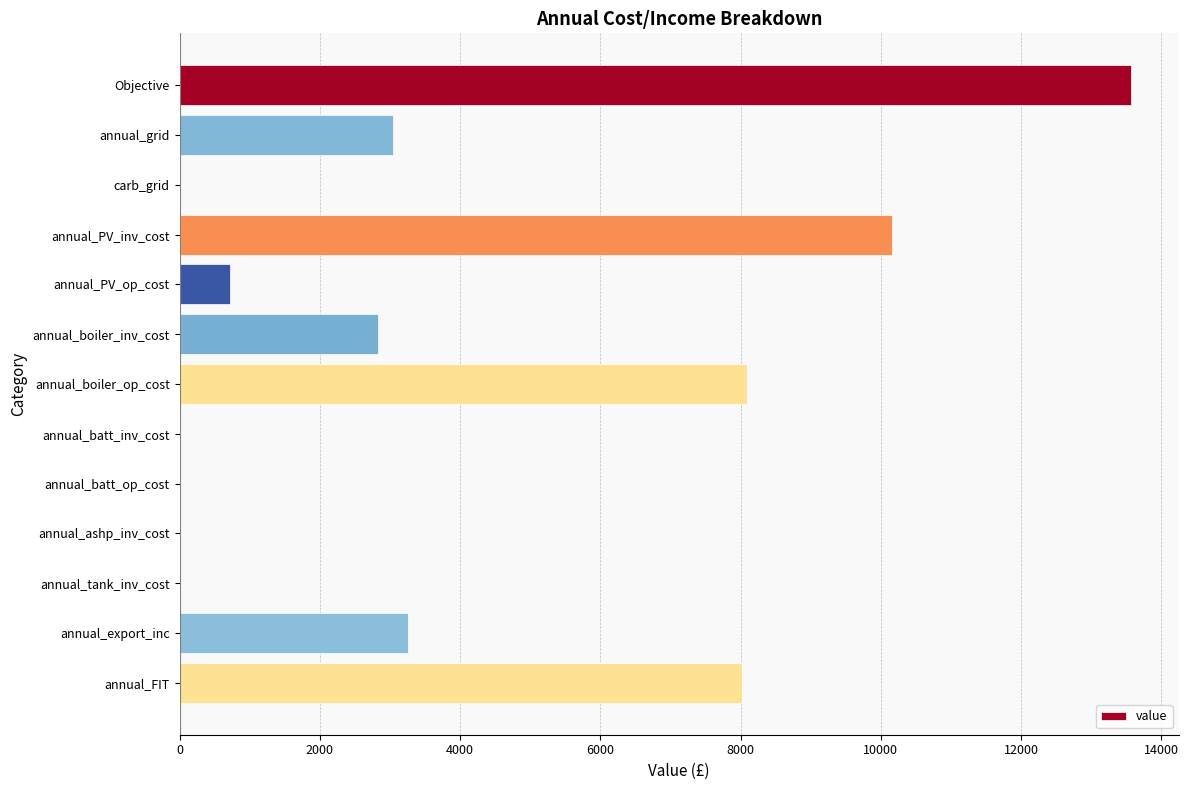

How many categories are shown in the chart?

13